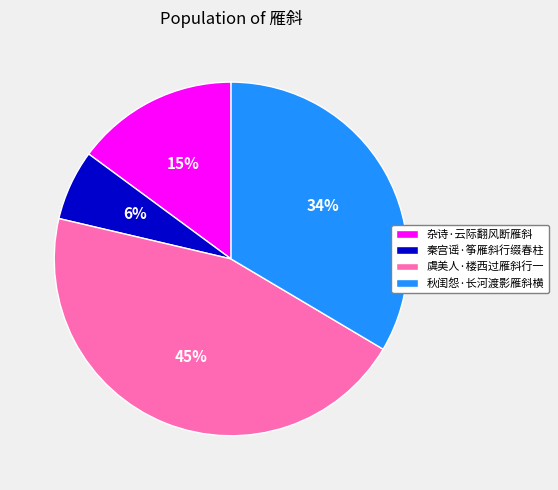

Which category has the smallest portion of the pie?

秦宫谣·筝雁斜行缀春柱